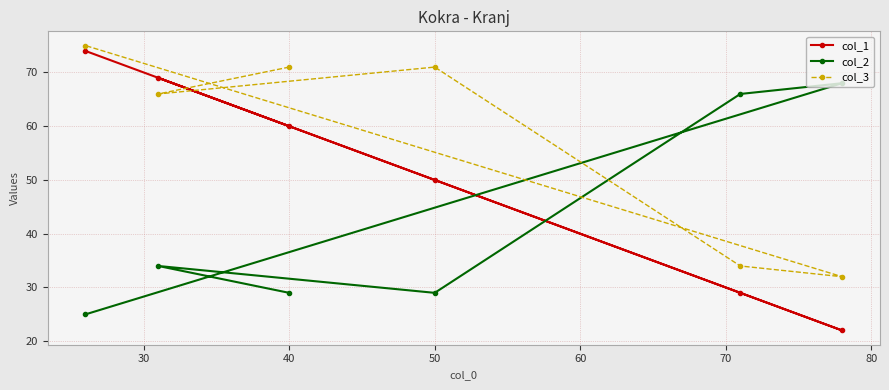

What is the average value of the col_2 series?

42